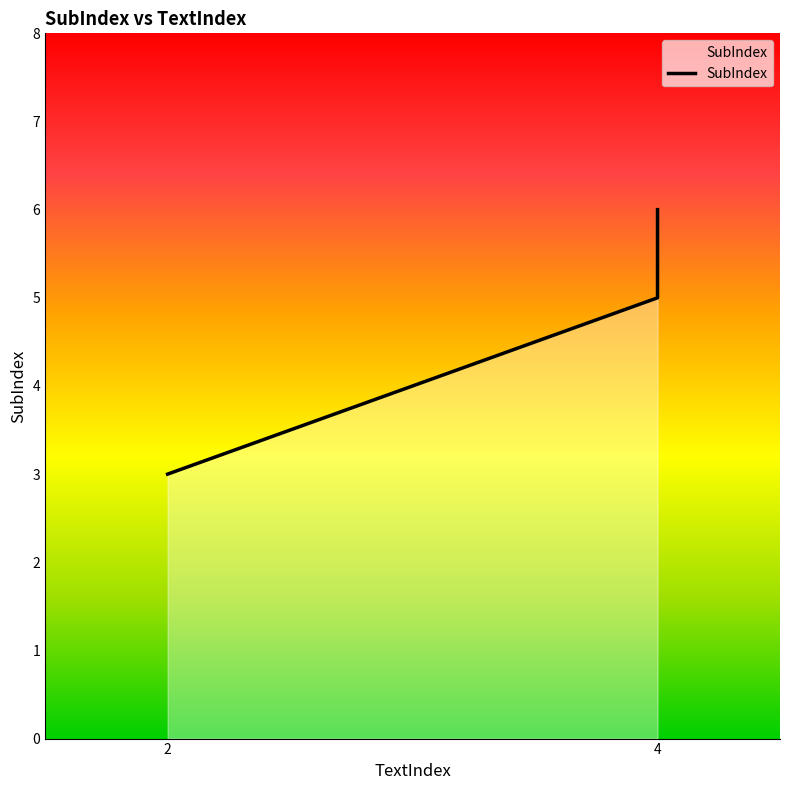

At which label is the value closest to 4?

2